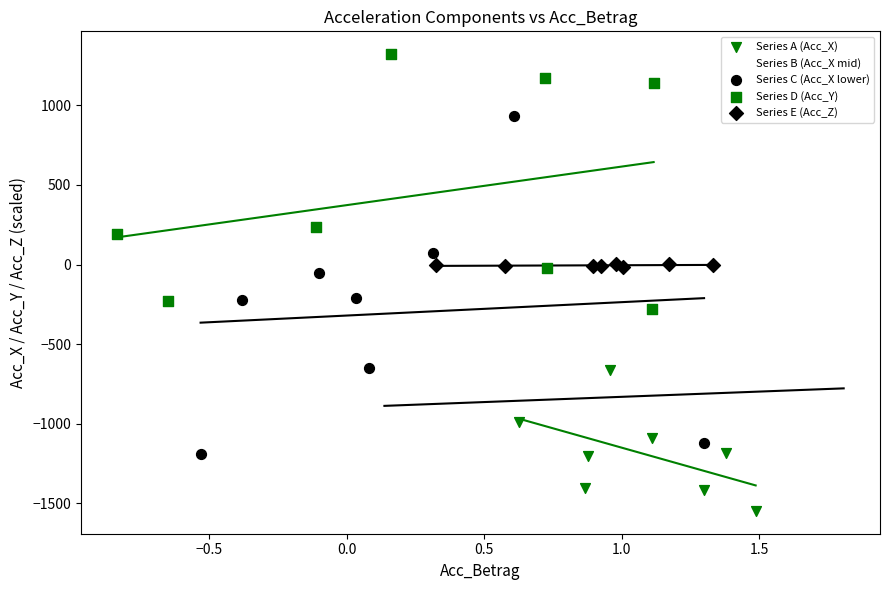

Which series contains the highest Y value?

Series D (Acc_Y)